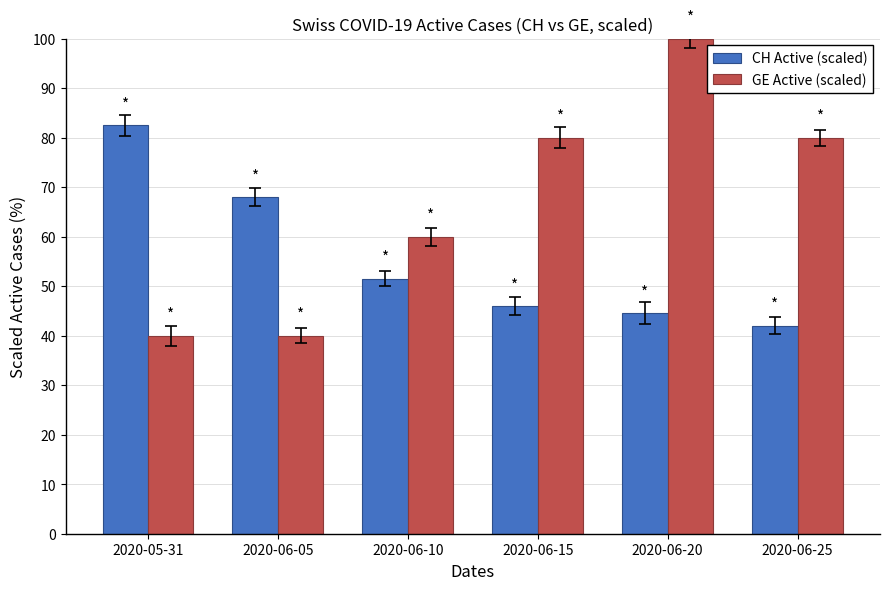

What is the difference between the maximum and minimum values in the GE Active (scaled) series?

60.0